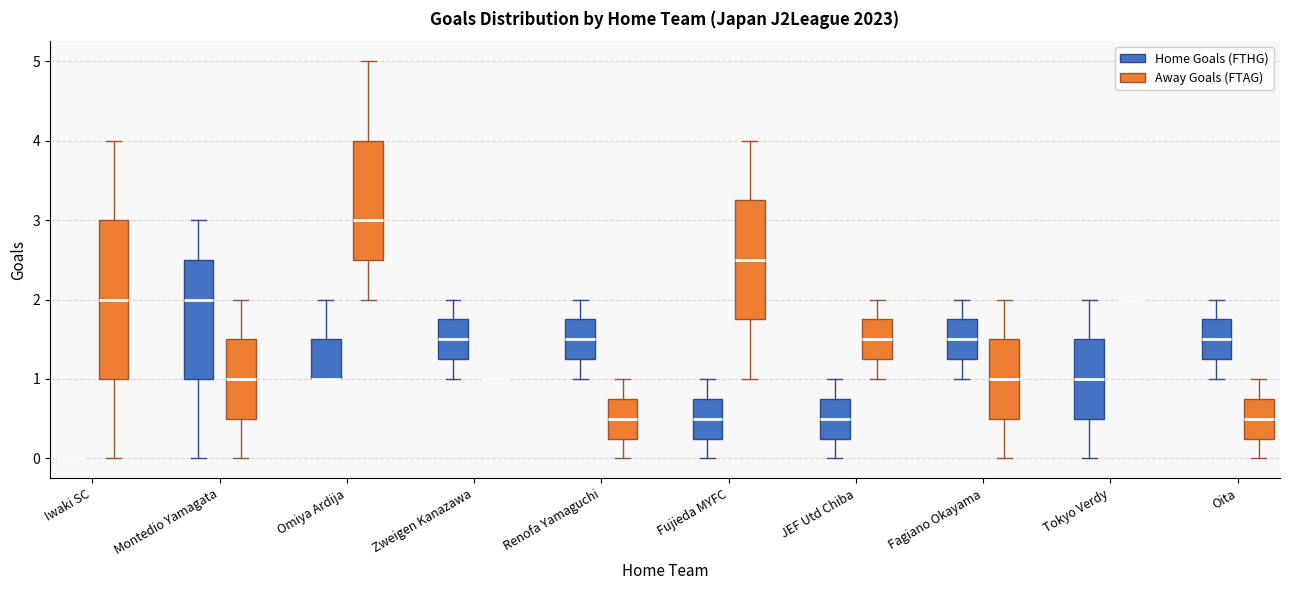

Reading left to right, transcribe this box plot: for each box, give where its median line is, the range the box spans, and where its two whiskers end, as read against the y-axis. The values are not printed on the chart, so give them approximately, as read against the axis.

Iwaki SC (Home Goals (FTHG)): box collapsed to a line at 0.0, whiskers 0.0 to 0.0
Iwaki SC (Away Goals (FTAG)): median 2.0, box 1.0 to 3.0, whiskers 0.0 to 4.0
Montedio Yamagata (Home Goals (FTHG)): median 2.0, box 1.0 to 2.5, whiskers 0.0 to 3.0
Montedio Yamagata (Away Goals (FTAG)): median 1.0, box 0.5 to 1.5, whiskers 0.0 to 2.0
Omiya Ardija (Home Goals (FTHG)): median 1.0 (drawn on the box's lower edge), box 1.0 to 1.5, whiskers 1.0 to 2.0
Omiya Ardija (Away Goals (FTAG)): median 3.0, box 2.5 to 4.0, whiskers 2.0 to 5.0
Zweigen Kanazawa (Home Goals (FTHG)): median 1.5, box 1.3 to 1.8, whiskers 1.0 to 2.0
Zweigen Kanazawa (Away Goals (FTAG)): box collapsed to a line at 1.0, whiskers 1.0 to 1.0
Renofa Yamaguchi (Home Goals (FTHG)): median 1.5, box 1.3 to 1.8, whiskers 1.0 to 2.0
Renofa Yamaguchi (Away Goals (FTAG)): median 0.5, box 0.3 to 0.8, whiskers 0.0 to 1.0
Fujieda MYFC (Home Goals (FTHG)): median 0.5, box 0.3 to 0.8, whiskers 0.0 to 1.0
Fujieda MYFC (Away Goals (FTAG)): median 2.5, box 1.8 to 3.3, whiskers 1.0 to 4.0
JEF Utd Chiba (Home Goals (FTHG)): median 0.5, box 0.3 to 0.8, whiskers 0.0 to 1.0
JEF Utd Chiba (Away Goals (FTAG)): median 1.5, box 1.3 to 1.8, whiskers 1.0 to 2.0
Fagiano Okayama (Home Goals (FTHG)): median 1.5, box 1.3 to 1.8, whiskers 1.0 to 2.0
Fagiano Okayama (Away Goals (FTAG)): median 1.0, box 0.5 to 1.5, whiskers 0.0 to 2.0
Tokyo Verdy (Home Goals (FTHG)): median 1.0, box 0.5 to 1.5, whiskers 0.0 to 2.0
Tokyo Verdy (Away Goals (FTAG)): box collapsed to a line at 2.0, whiskers 2.0 to 2.0
Oita (Home Goals (FTHG)): median 1.5, box 1.3 to 1.8, whiskers 1.0 to 2.0
Oita (Away Goals (FTAG)): median 0.5, box 0.3 to 0.8, whiskers 0.0 to 1.0